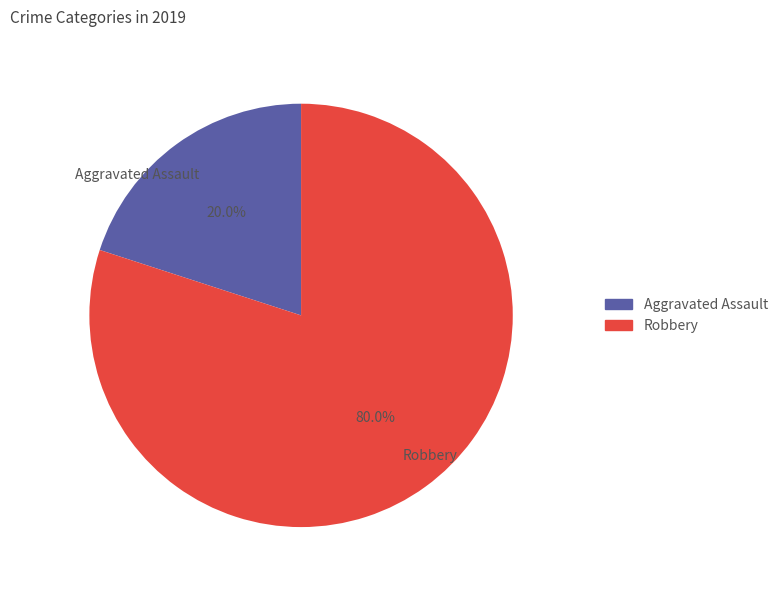

True or false: Aggravated Assault accounts for 88% of the total.

False